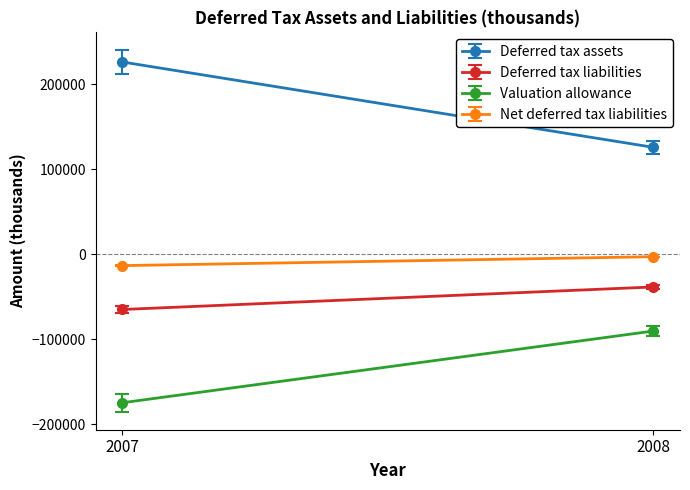

Which series has the largest total across all categories?

Deferred tax assets